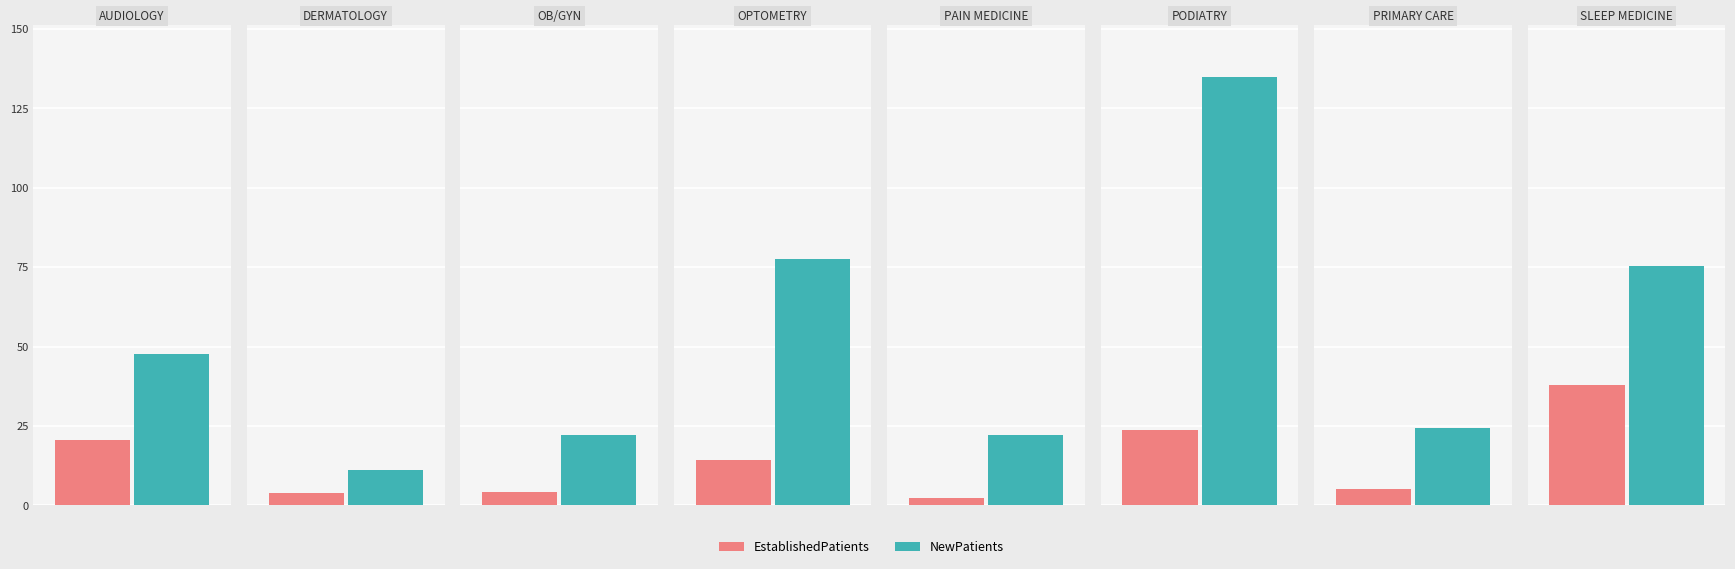

How many groups of bars are there?

8